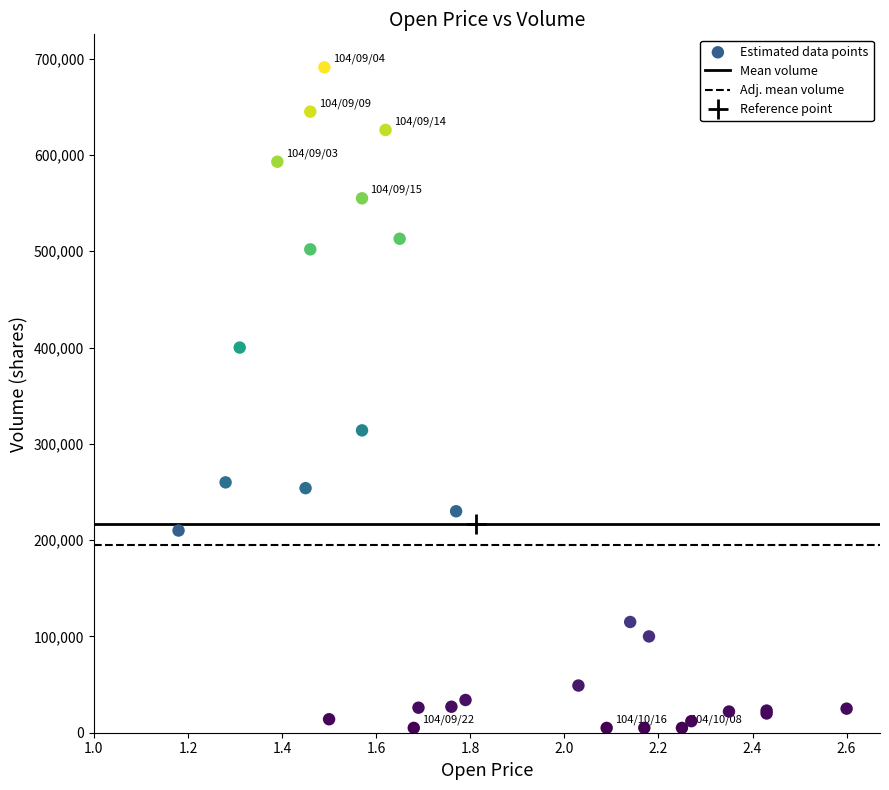

What Y value in the scatter plot is closest to 348000?

314000